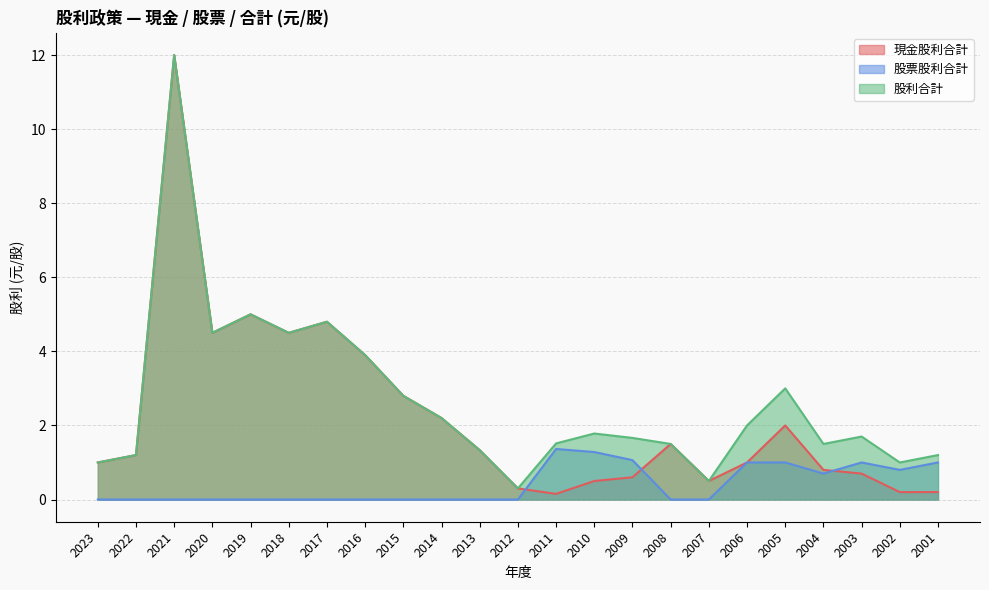

How many values in the 現金股利合計 series exceed 1?

12